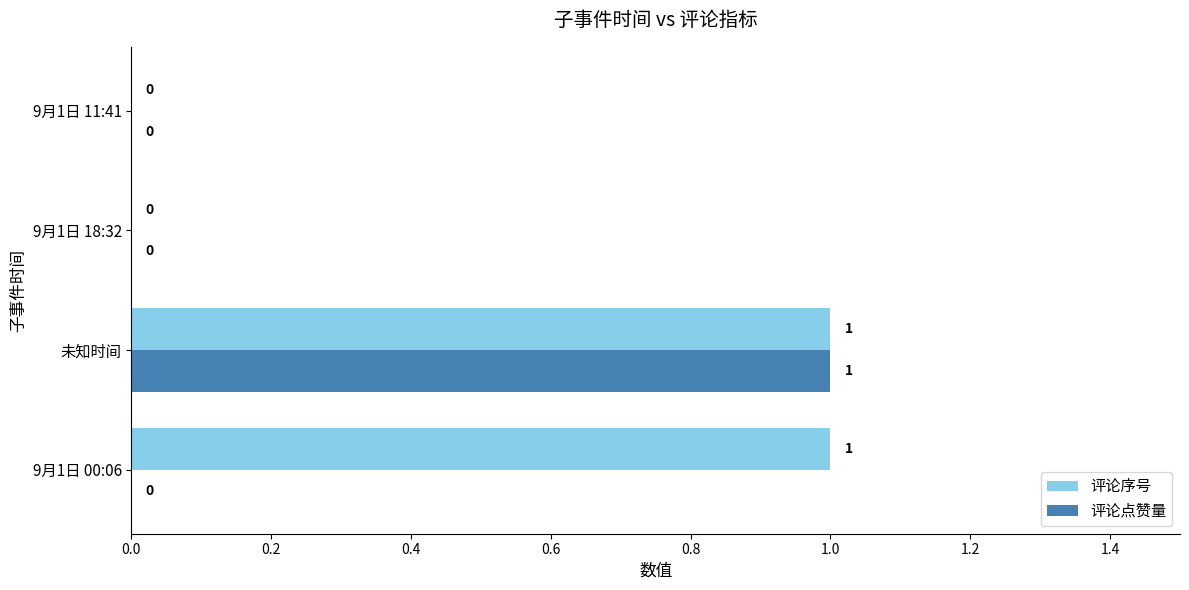

Which series has the largest total across all categories?

评论序号